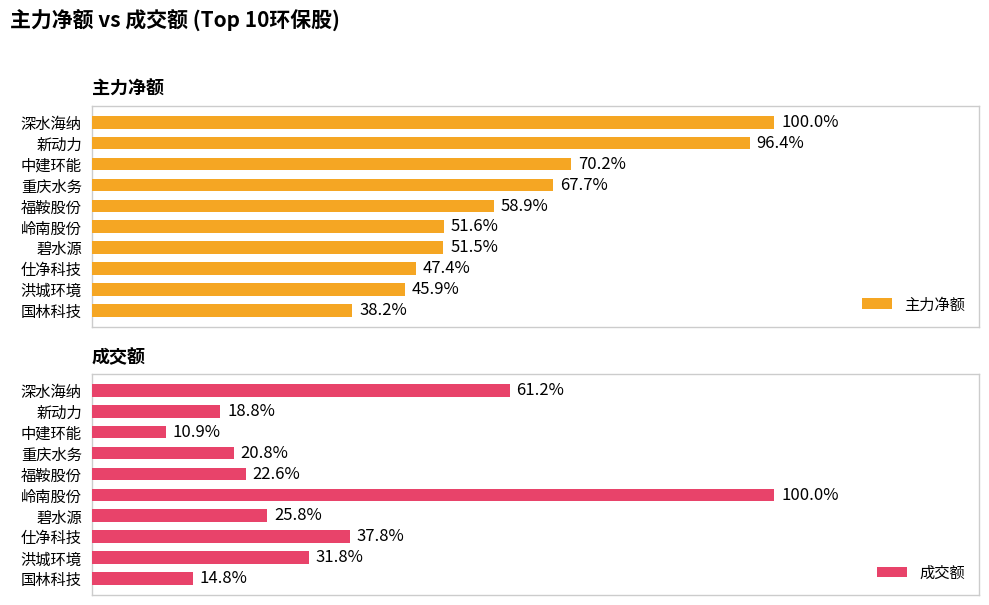

Are the bars grouped side by side (vs. stacked)?

Yes